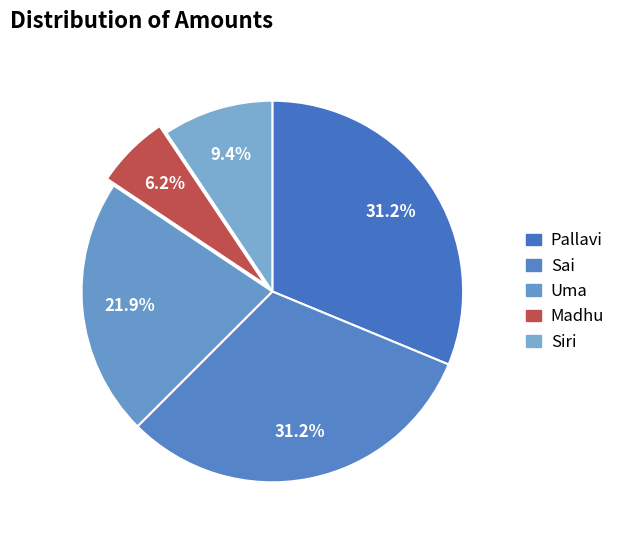

What is the change in value from Madhu to Siri?

+10